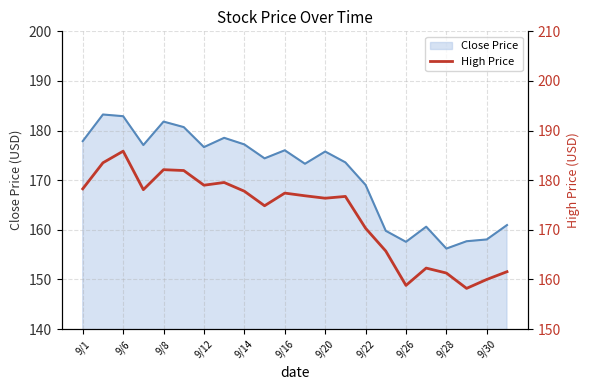

The value of Close Price at 9/30 is 158.1. True or false?

True